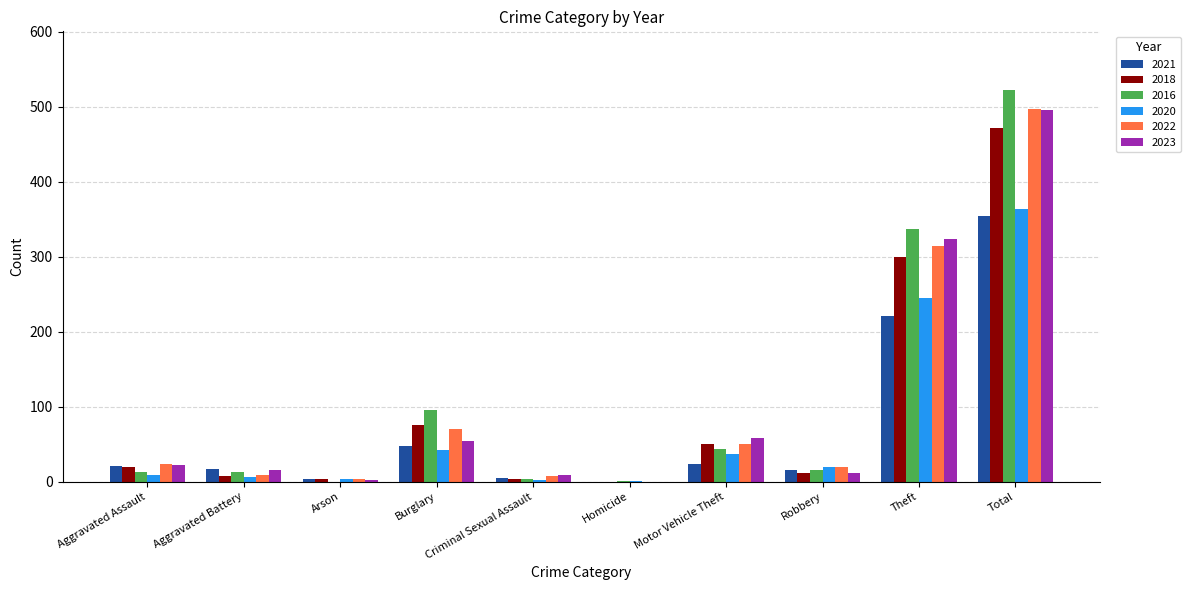

What is the difference between the 2021 values at Criminal Sexual Assault and Aggravated Battery?

12